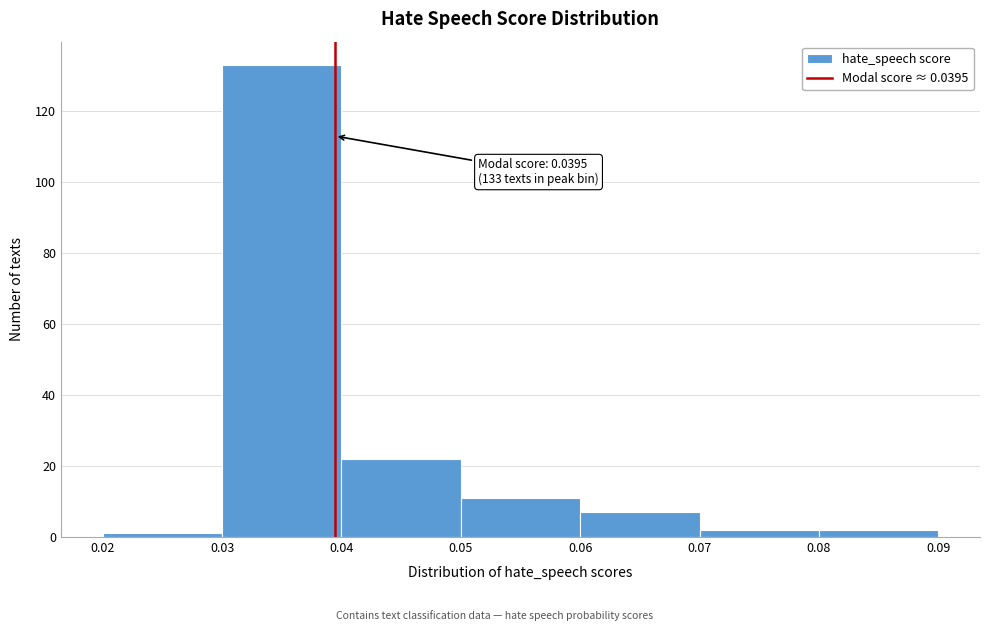

Over which range of the x-axis is the bar tallest?

0.03 to 0.04